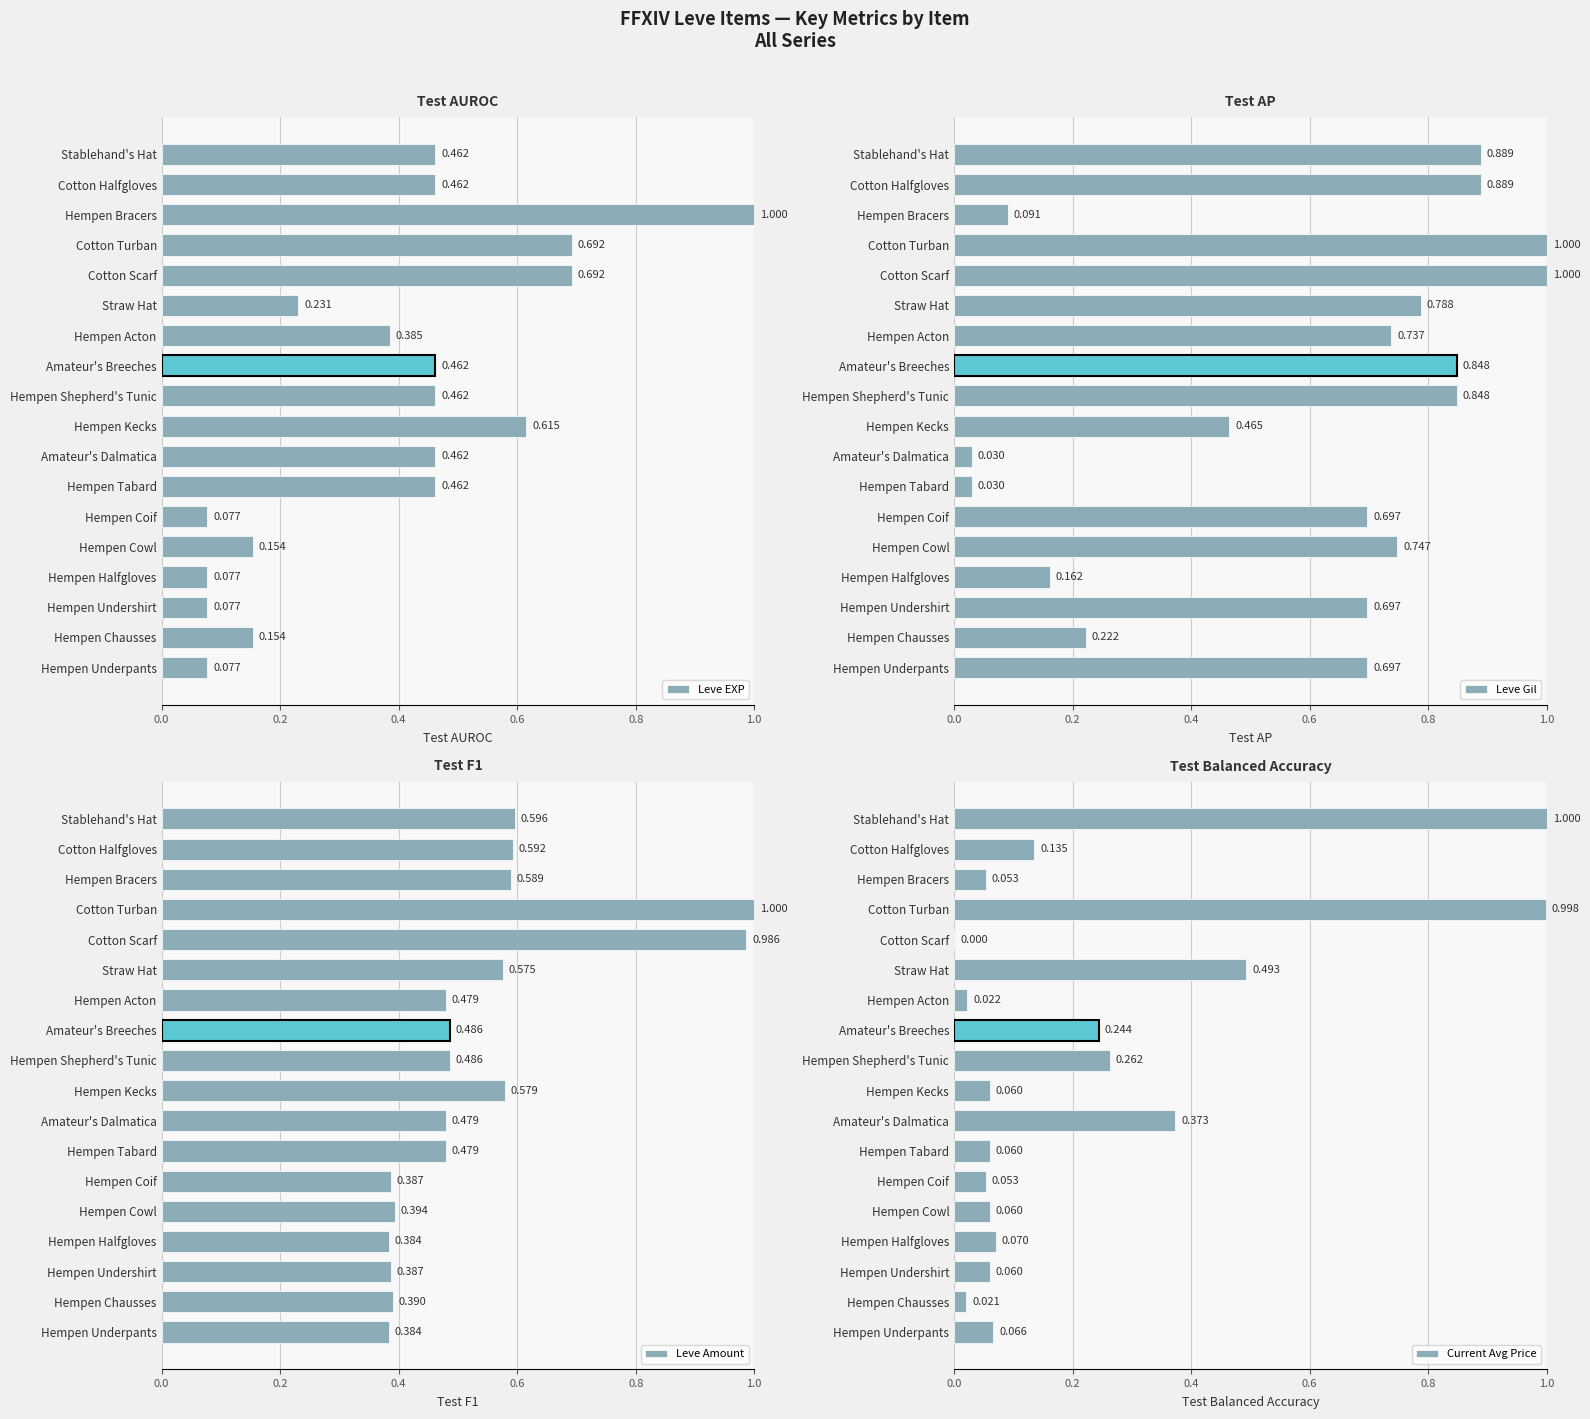

What is the sum of all Leve Amount values?

9.7